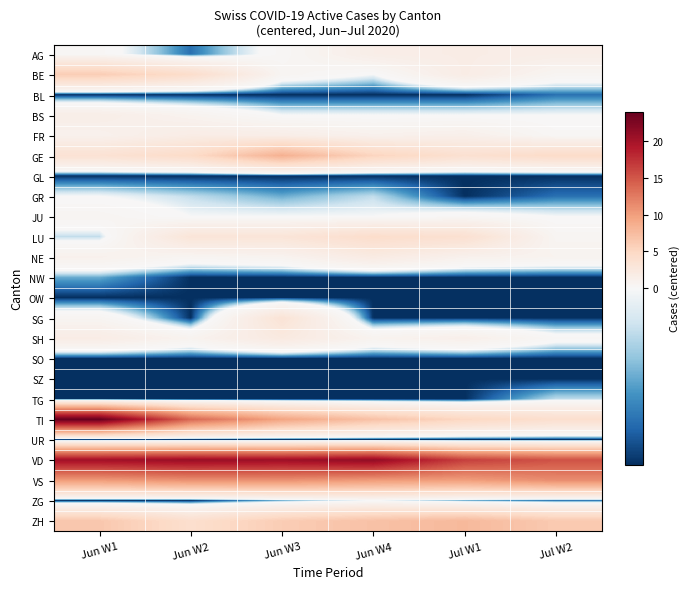

What is the difference between the highest and lowest values at Jun W1?

25.0